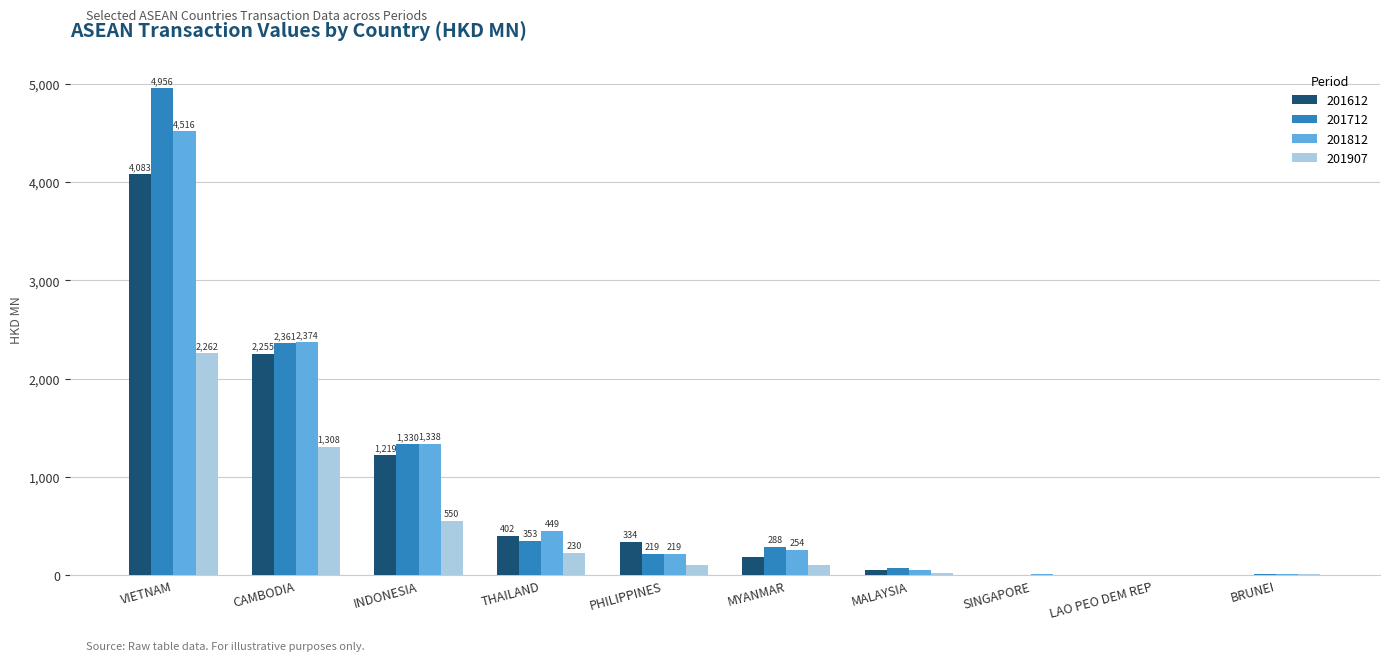

At which label is 201612 closest to 2044?

CAMBODIA